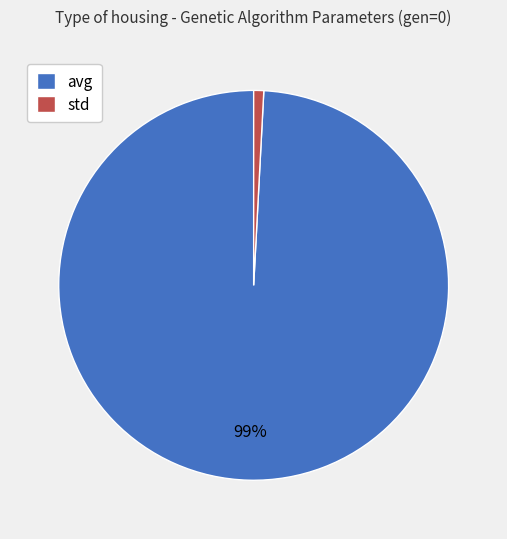

What percentage is the std slice, to the nearest percent?

1%